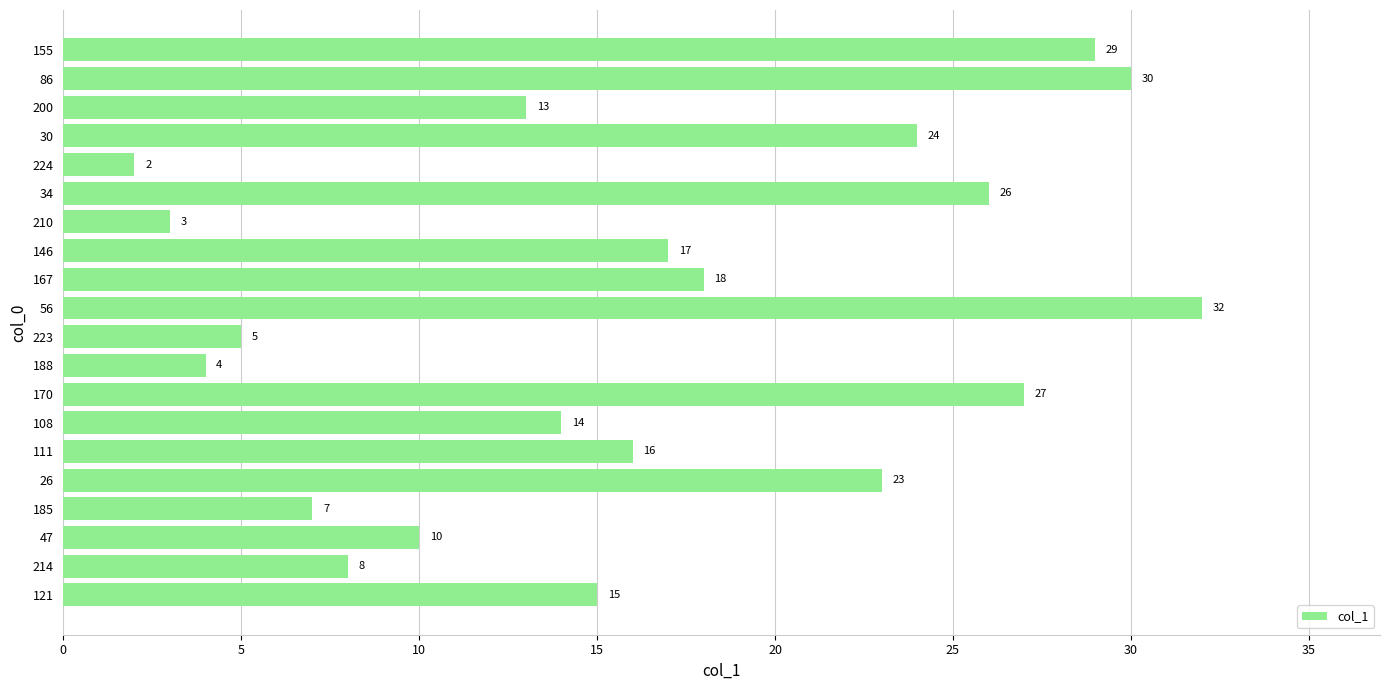

List the labels in order of value, largest first.

56, 86, 155, 170, 34, 30, 26, 167, 146, 111, 121, 108, 200, 47, 214, 185, 223, 188, 210, 224